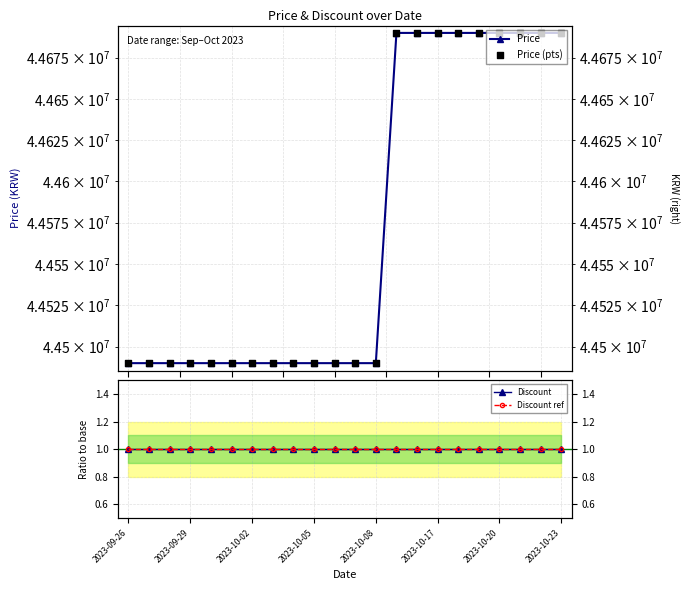

Is the value of Price (pts) at 8 greater than the value of Discount ref at 12?

Yes